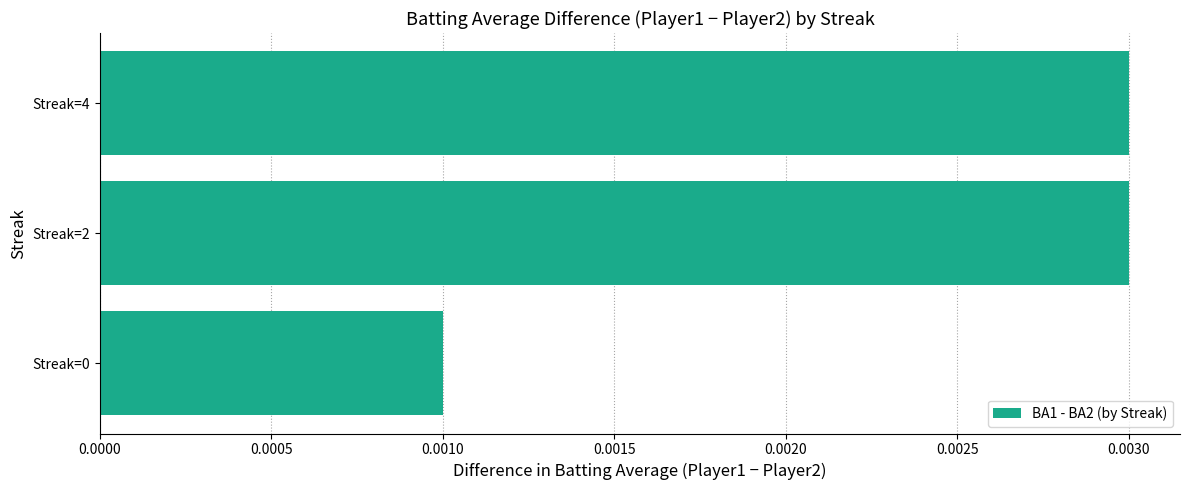

Which has a higher value, Streak=2 or Streak=0?

Streak=2